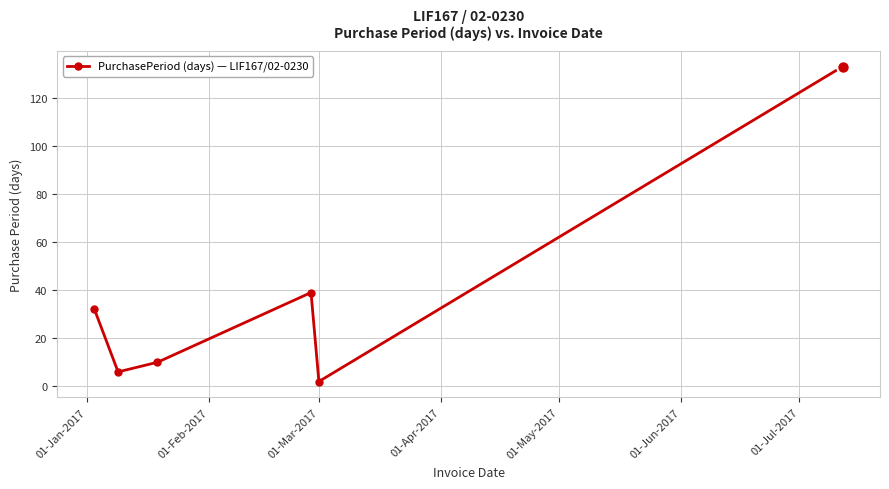

How many interior local peaks (higher than both neighbors) does the data have?

1